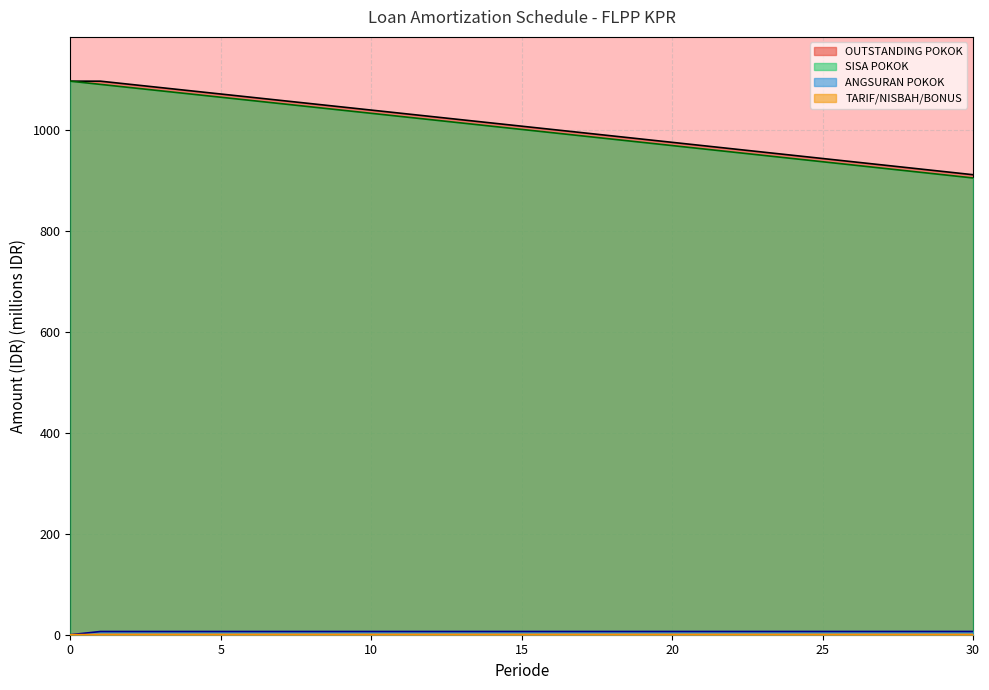

True or false: TARIF/NISBAH/BONUS and OUTSTANDING POKOK intersect in this chart.

False